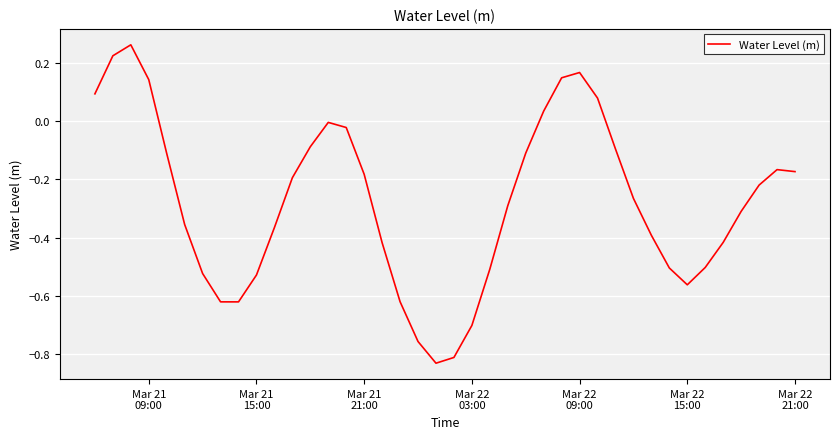

What is the difference between the maximum and minimum values?

1.1